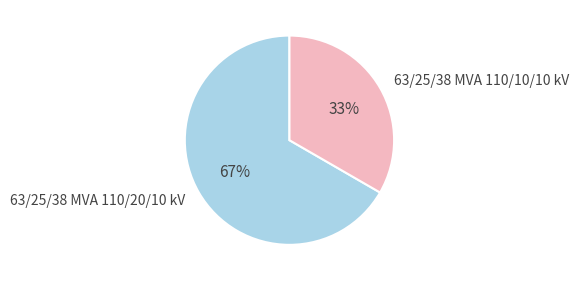

Which has a higher value, 63/25/38 MVA 110/10/10 kV or 63/25/38 MVA 110/20/10 kV?

63/25/38 MVA 110/20/10 kV